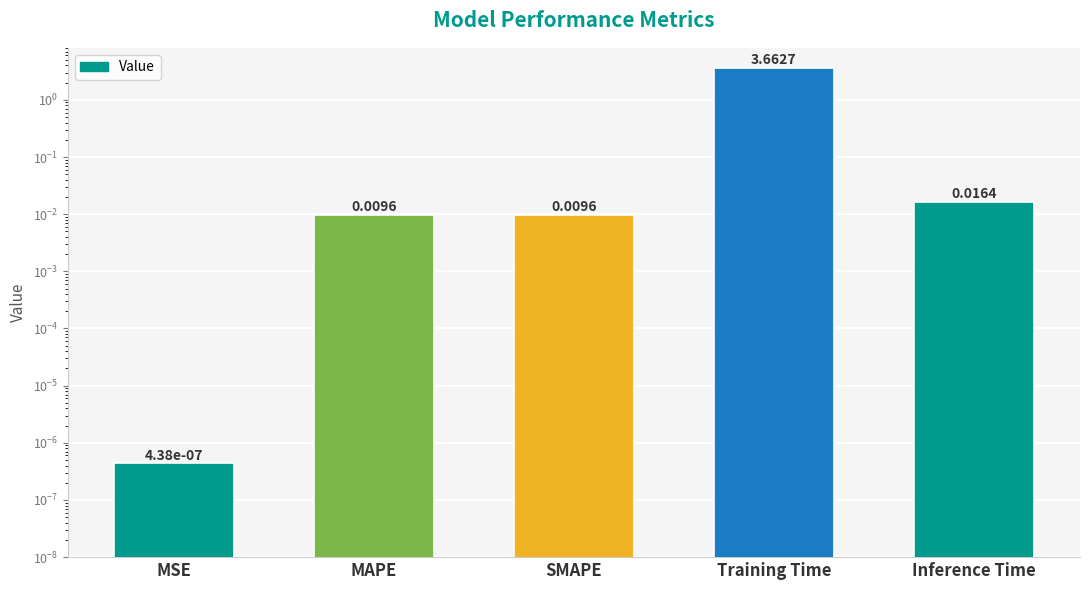

What is the sum of all values?

3.7